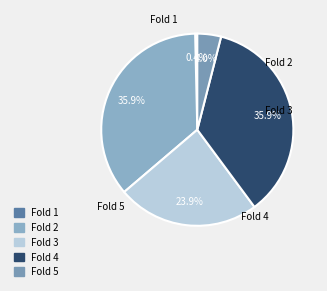

Count the number of slices in the pie.

5